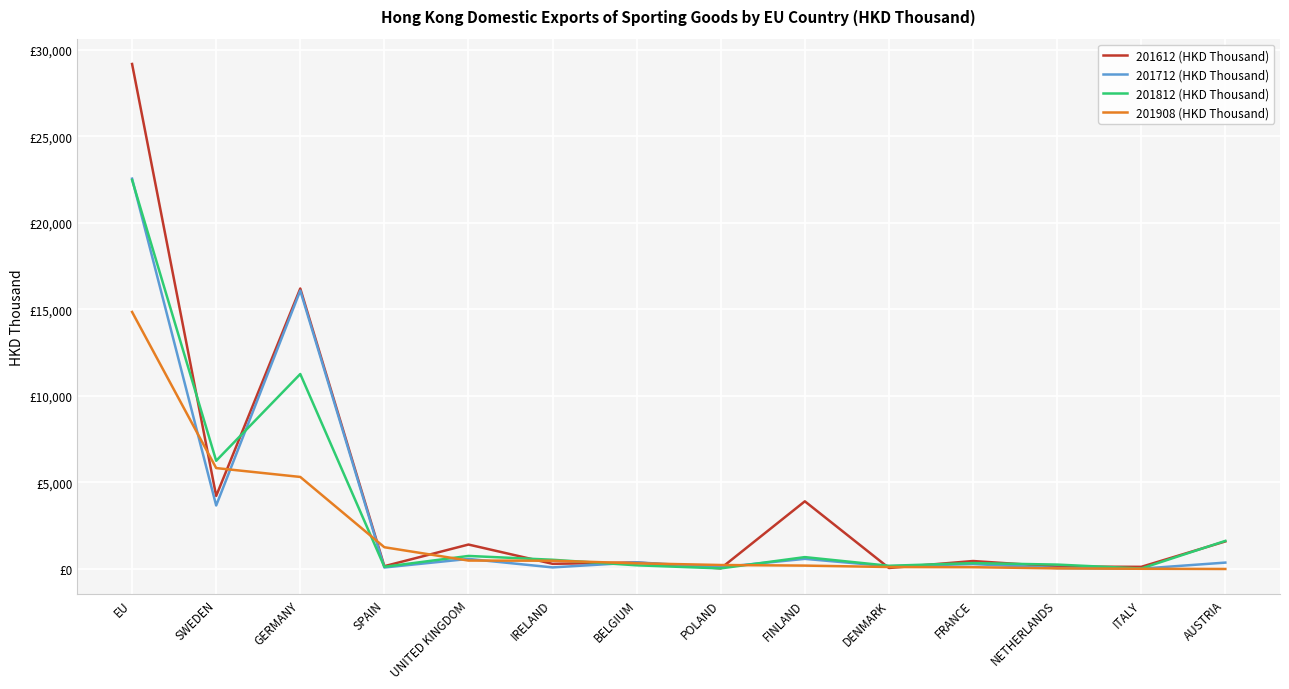

Between EU and GERMANY, which series saw the biggest shift?

201612 (HKD Thousand)